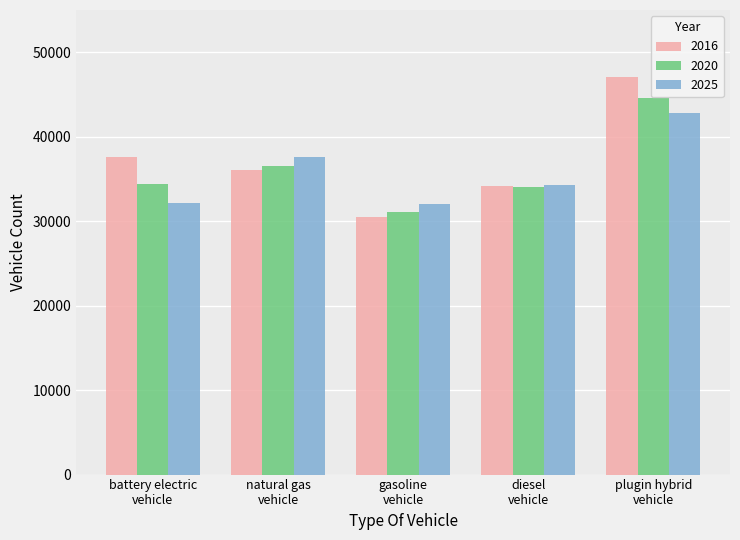

How many data points in 2020 are less than 34385?

2